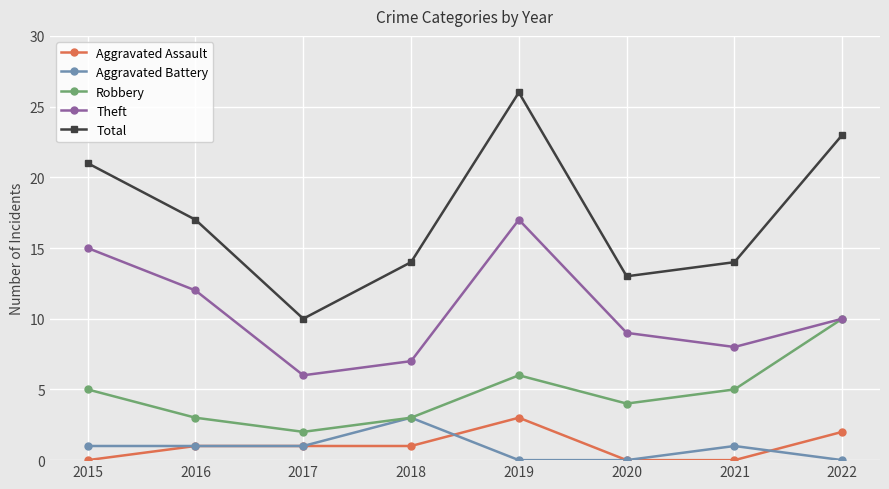

True or false: Aggravated Assault has more than 2 points higher than both neighbors.

False